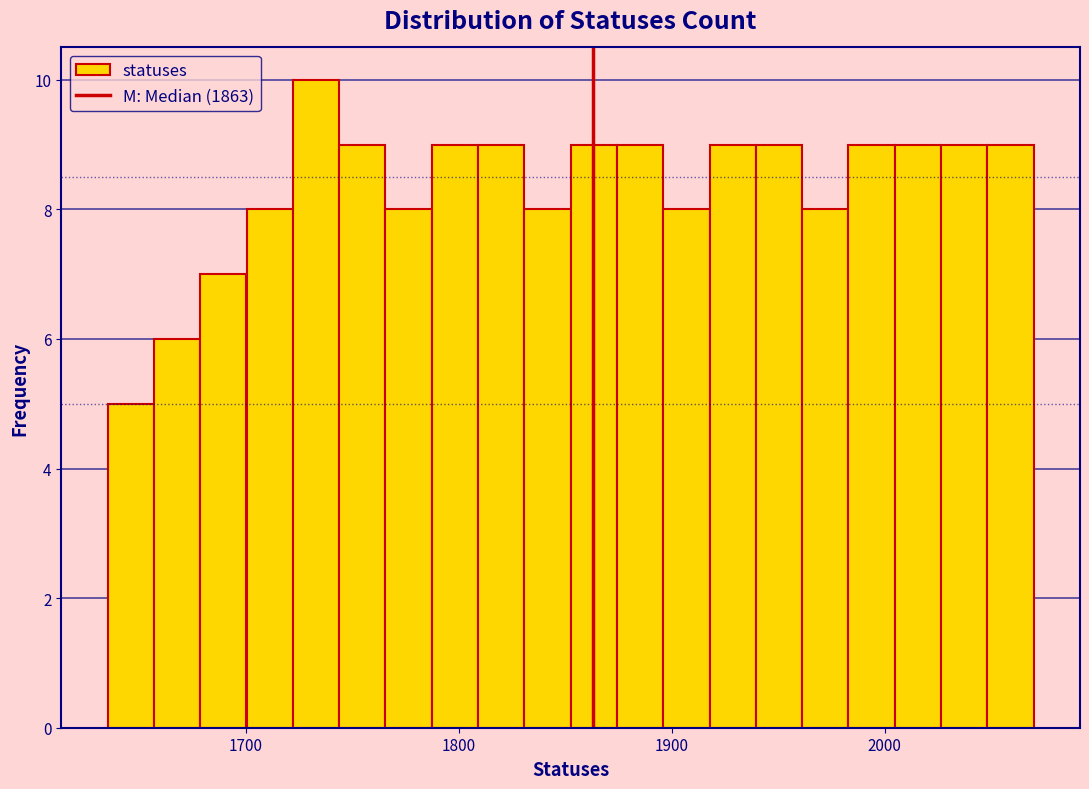

Read against the x-axis, roughly where is the centre of the tallest bar?

1730